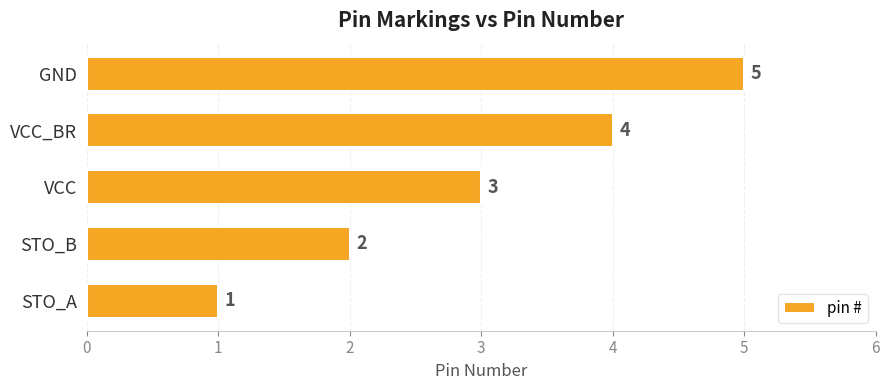

What is the smallest value displayed?

1